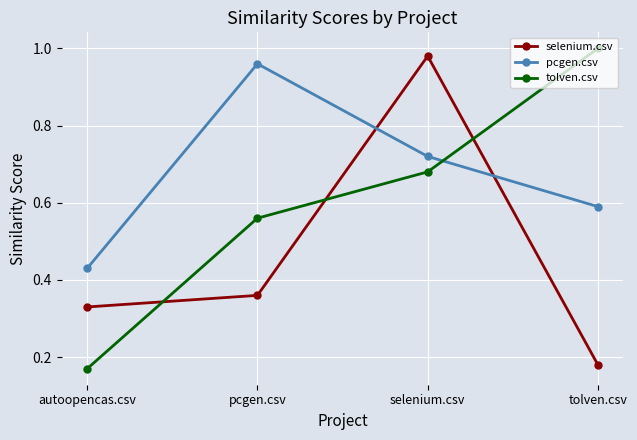

Which series has the widest spread of values?

tolven.csv